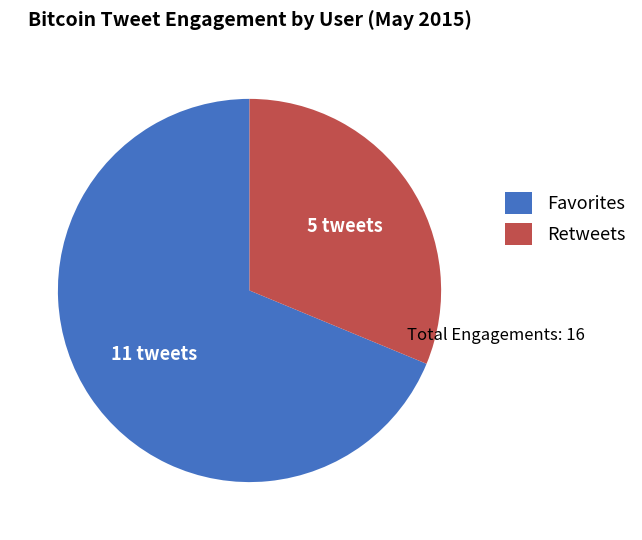

Which slice is the largest?

Favorites